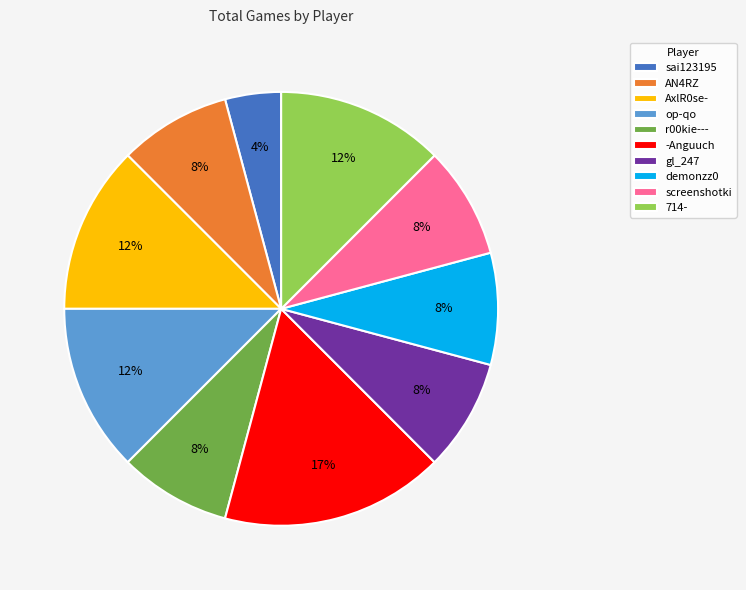

To the nearest percent, what is the combined percentage of op-qo and 714-?

25%